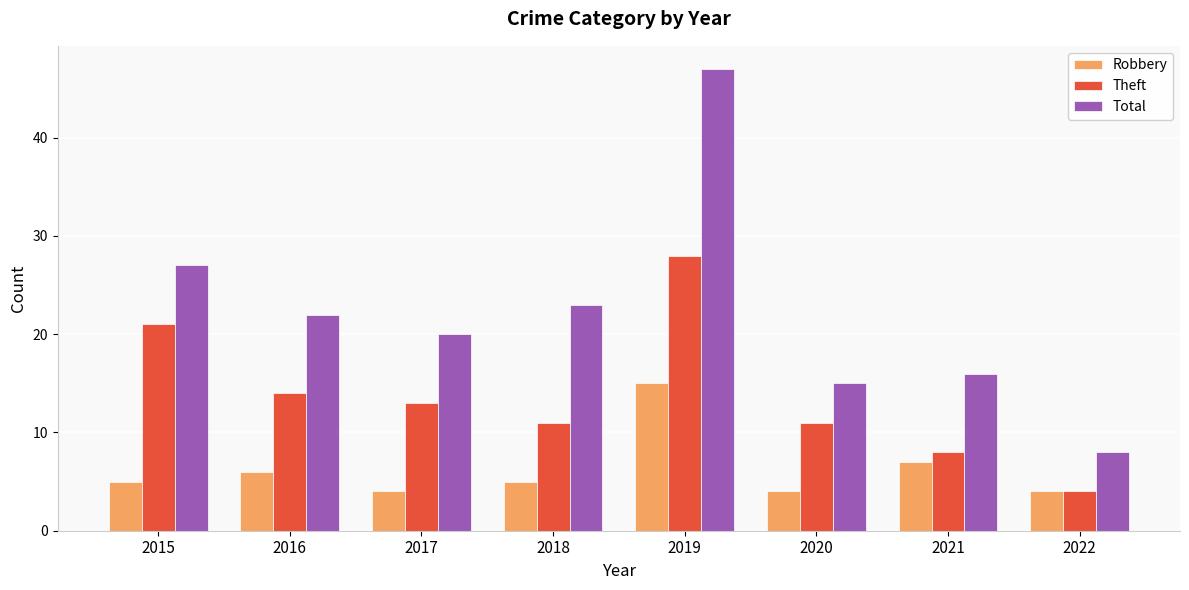

Which category has the highest value across all series?

2019